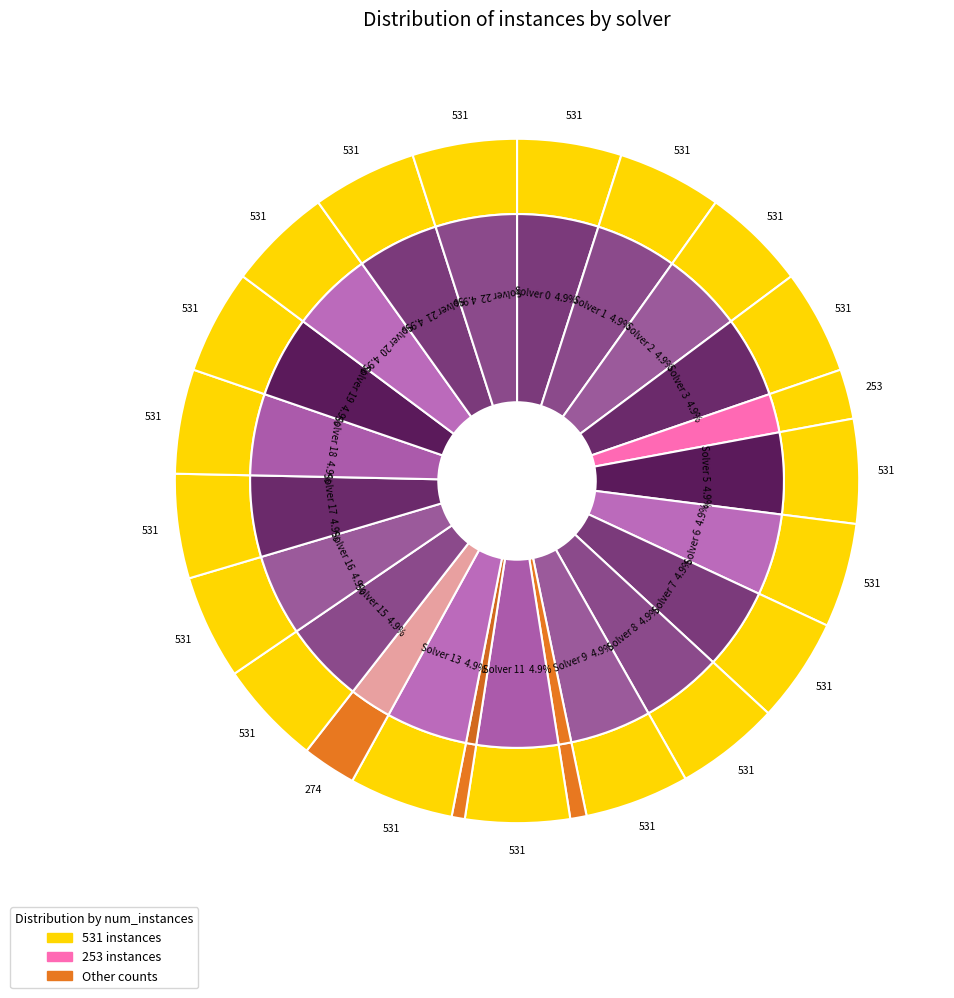

Is there any slice that represents more than half of the pie?

No